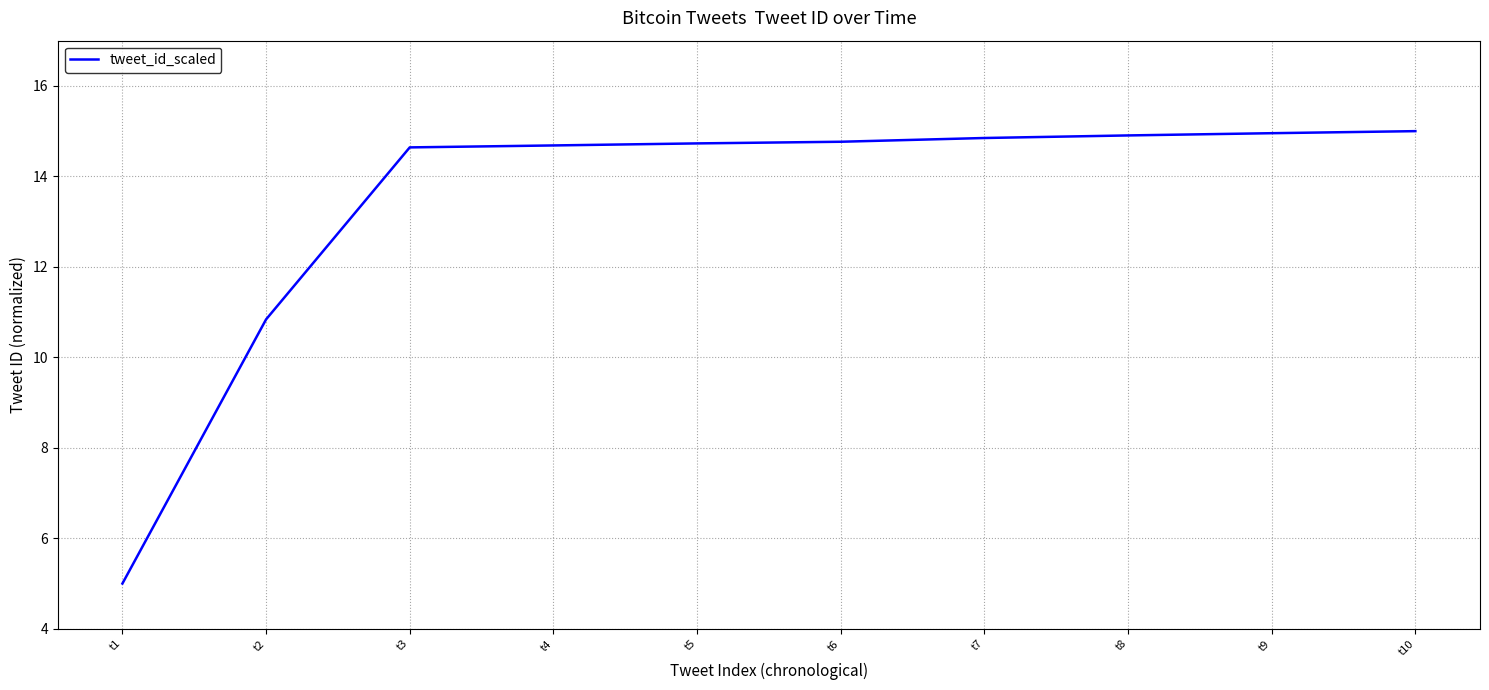

Approximately how many times larger is the value at t1 compared to t4?

0.3